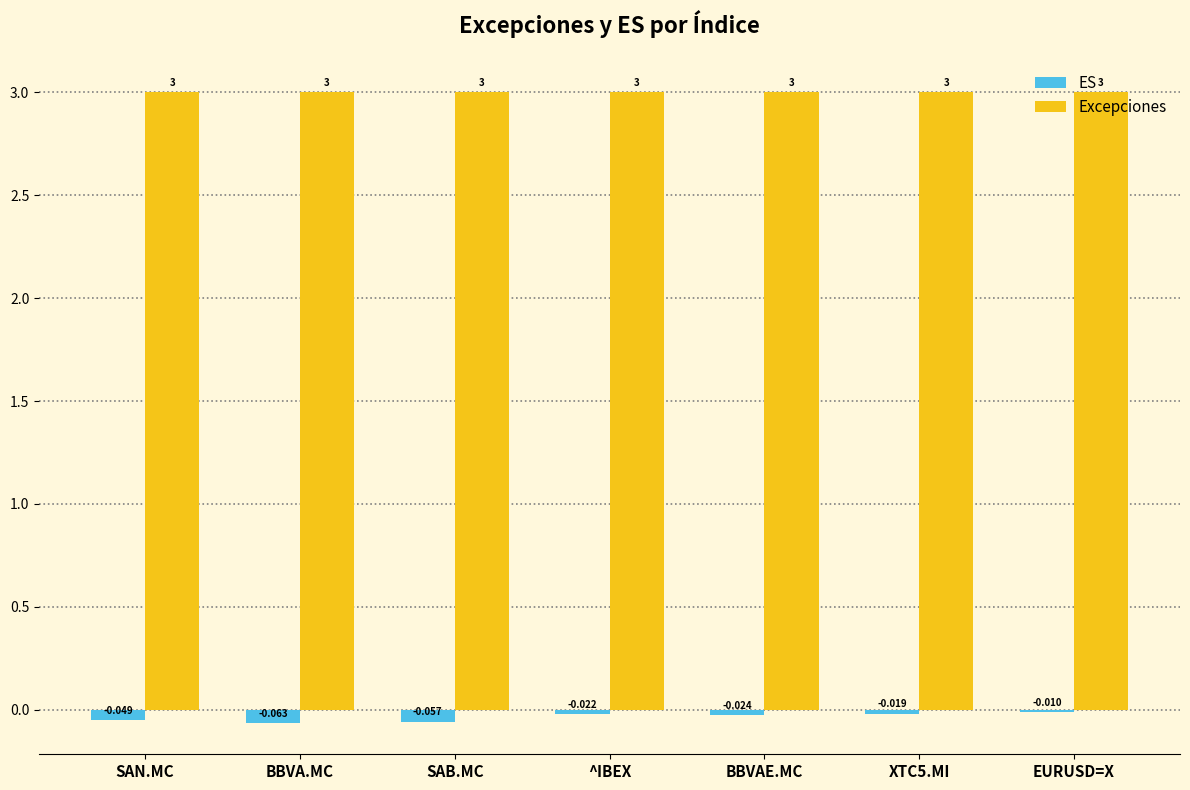

What is the label of the 3rd bar from the right?

BBVAE.MC